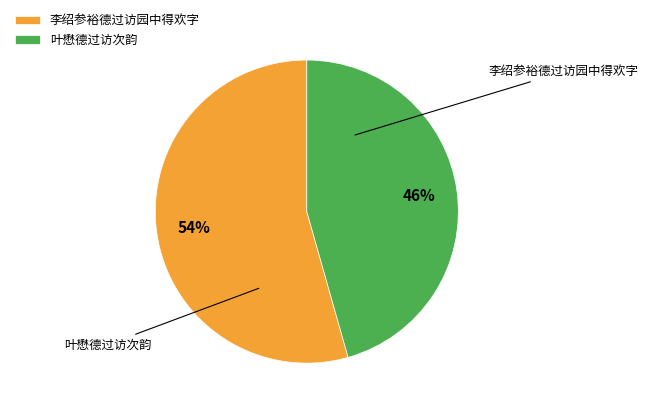

To the nearest percent, what is the combined percentage of 叶懋德过访次韵 and 李绍参裕德过访园中得欢字?

100%